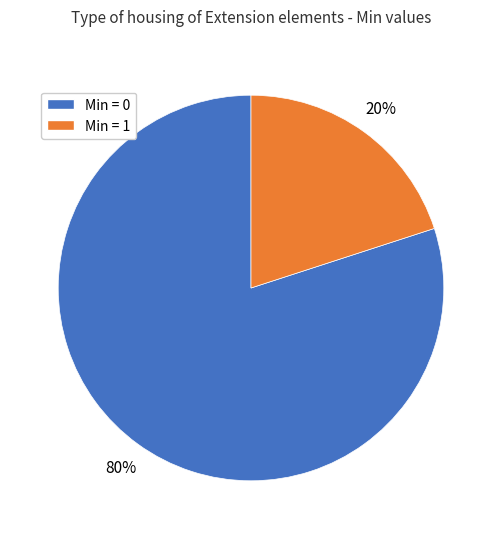

Does any single category account for the majority?

Yes